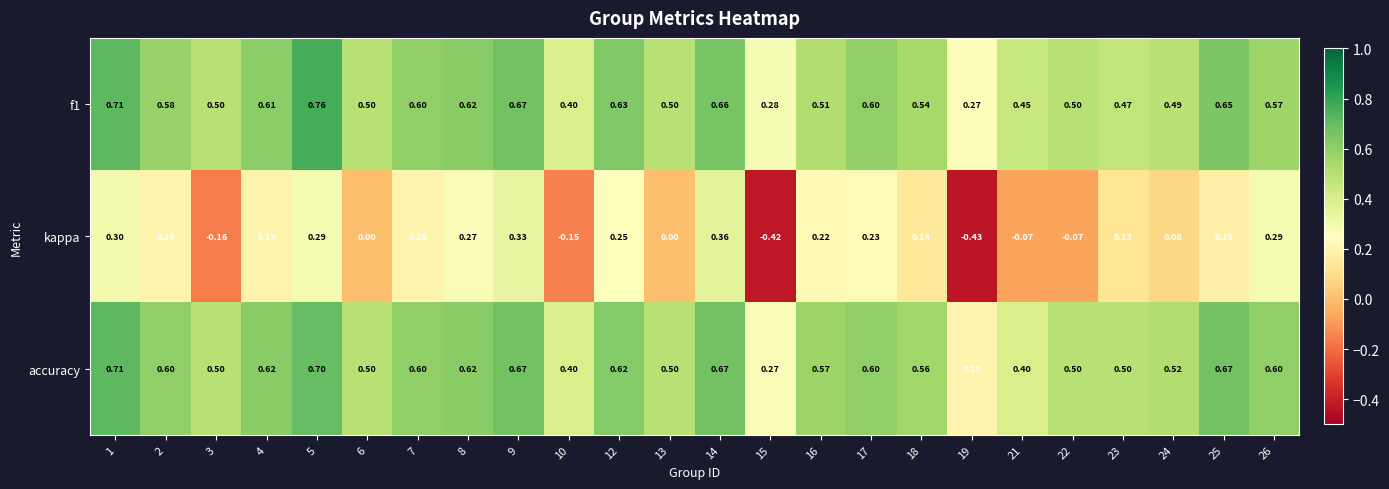

At how many categories does at least one series exceed 0?

24